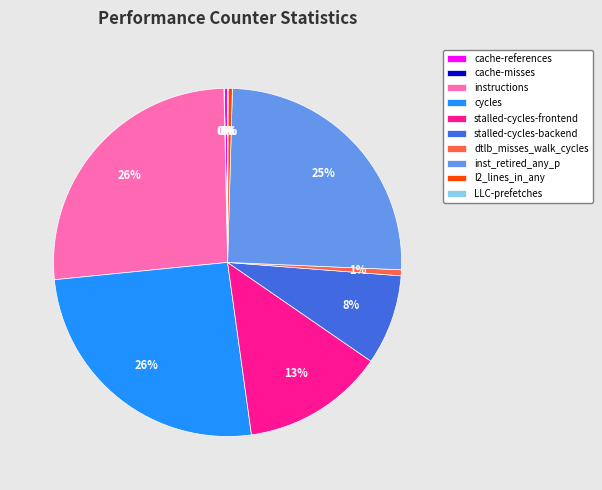

Is there any slice that represents more than half of the pie?

No